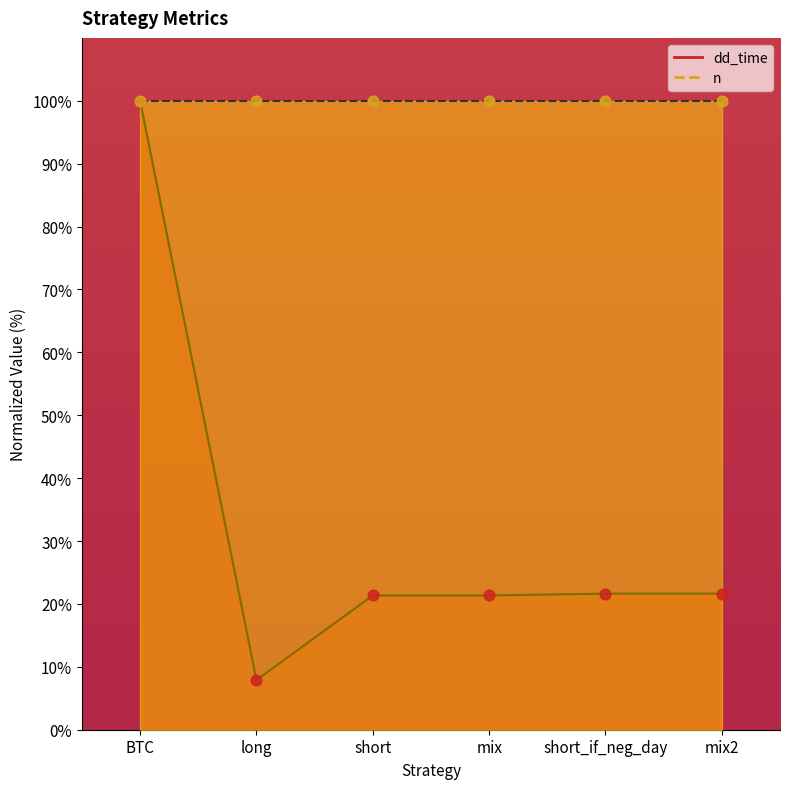

Which has a higher value, BTC or short_if_neg_day?

BTC